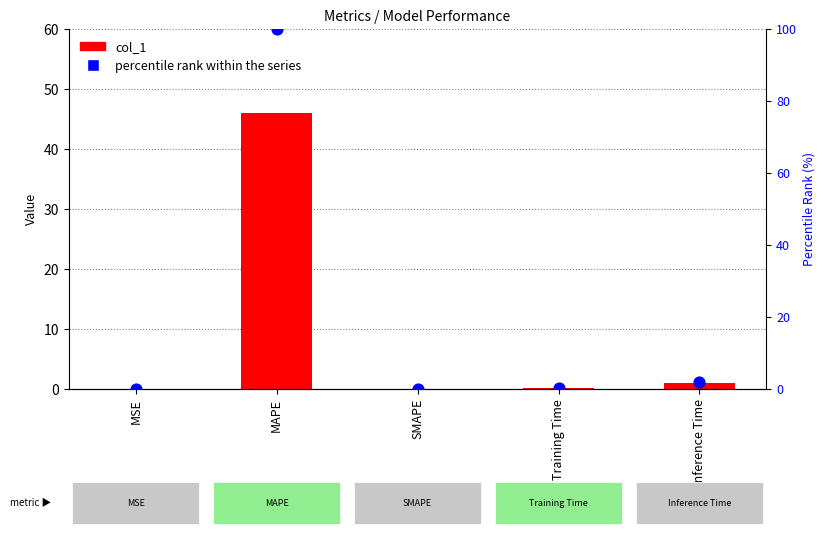

Is the value of col_1 at MAPE greater than the value of percentile rank within the series at Training Time?

Yes